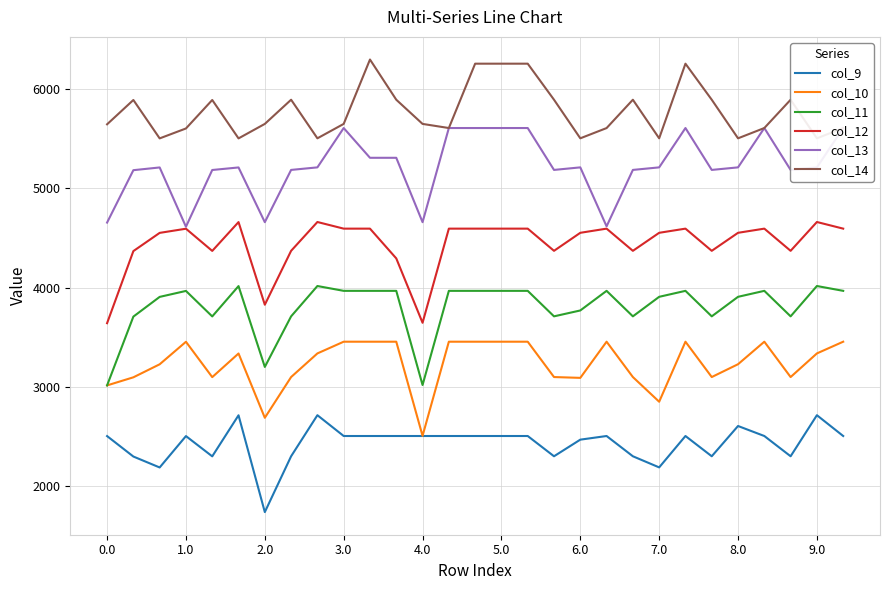

True or false: col_9 and col_10 cross at least once.

False